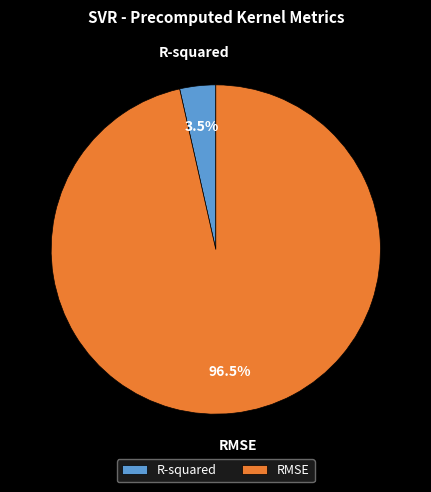

What is the majority slice?

RMSE